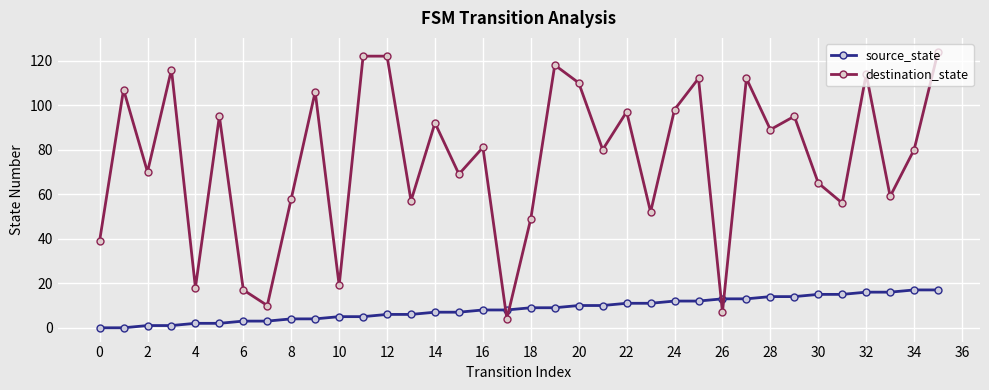

What are all the series names shown in the legend?

source_state, destination_state